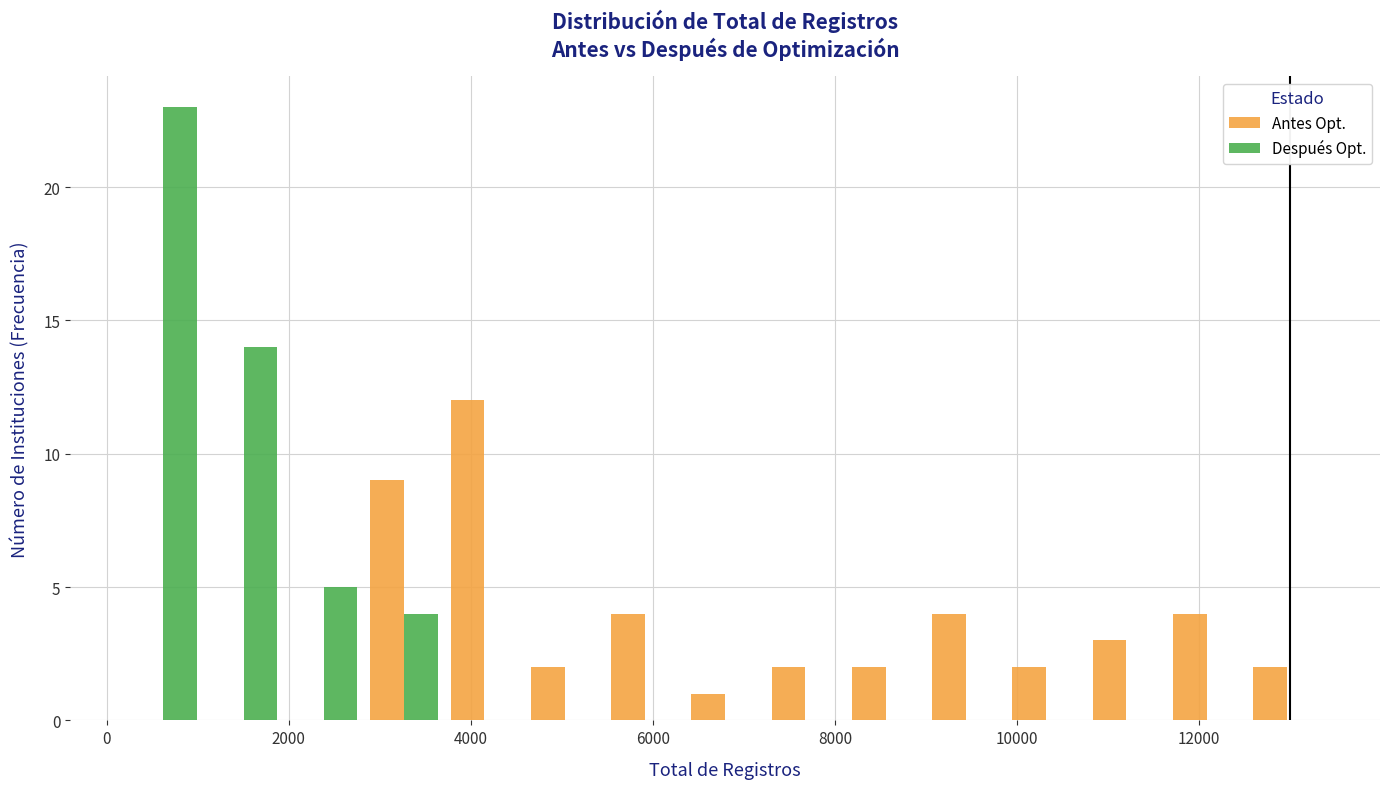

Reading left to right, list every range on the x-axis with the height of the bar of each series over it. Neither the bar edges nor the heights are printed on the chart, so give them approximately, as read against the axes.

200 to 1000: Antes Opt.=0	Después Opt.=23
1000 to 2000: Antes Opt.=0	Después Opt.=14
2000 to 2800: Antes Opt.=0	Después Opt.=5
2800 to 3800: Antes Opt.=9	Después Opt.=4
3800 to 4600: Antes Opt.=12	Después Opt.=0
4600 to 5400: Antes Opt.=2	Después Opt.=0
5400 to 6400: Antes Opt.=4	Después Opt.=0
6400 to 7200: Antes Opt.=1	Después Opt.=0
7200 to 8200: Antes Opt.=2	Después Opt.=0
8200 to 9000: Antes Opt.=2	Después Opt.=0
9000 to 9800: Antes Opt.=4	Después Opt.=0
9800 to 10800: Antes Opt.=2	Después Opt.=0
10800 to 11600: Antes Opt.=3	Después Opt.=0
11600 to 12600: Antes Opt.=4	Después Opt.=0
12600 to 13400: Antes Opt.=2	Después Opt.=0